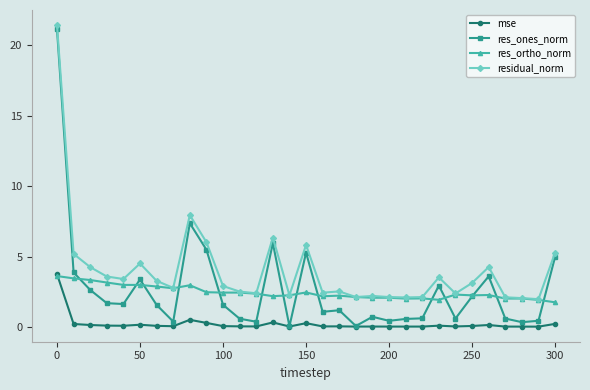

What is the value of the residual_norm point at the 19th from the left?

2.1